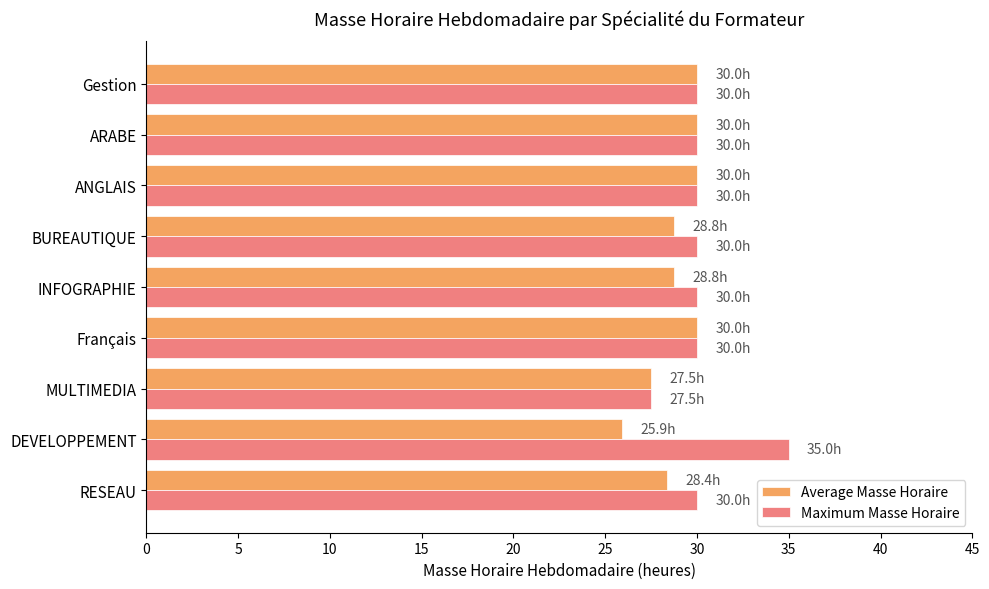

What is the sum of all Average Masse Horaire values?

259.3